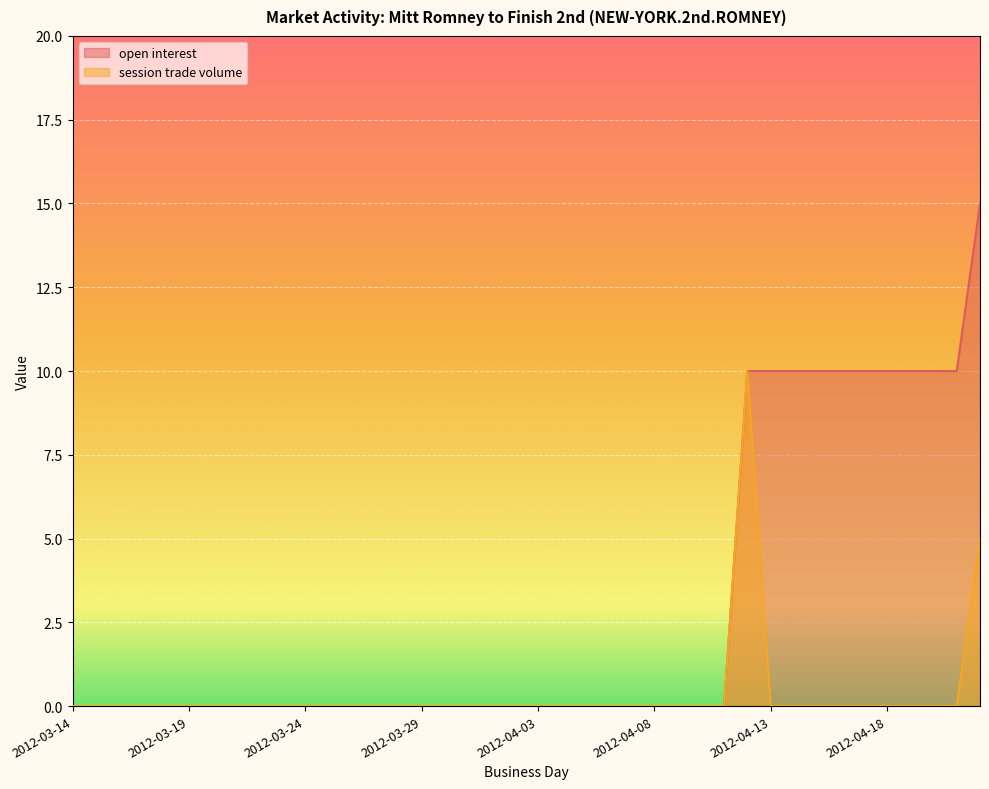

At which category is the sum across all series the highest?

2012-04-12